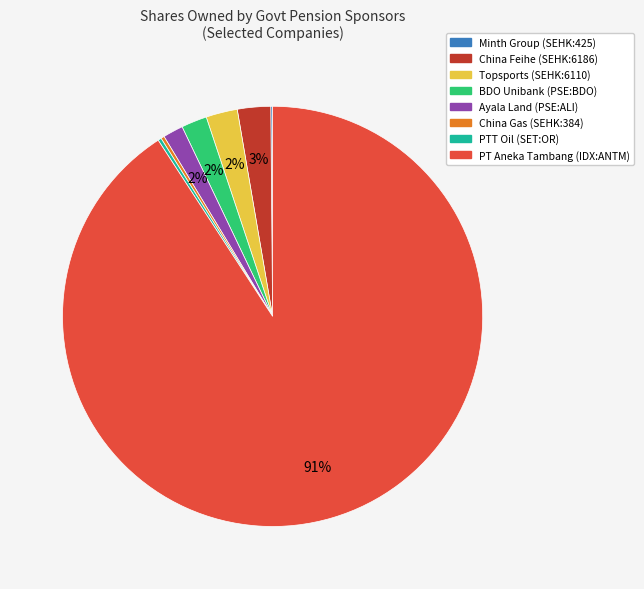

The Topsports (SEHK:6110) slice represents 2% of the pie. True or false?

True